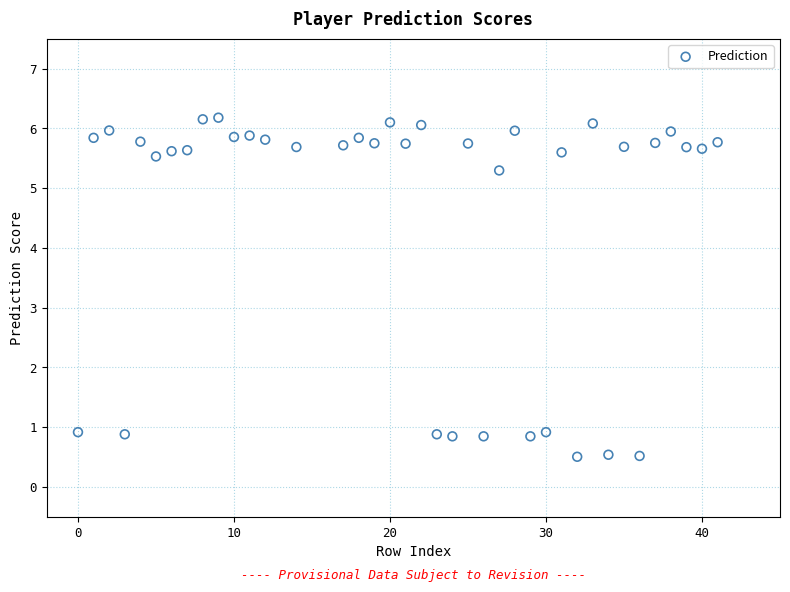

What is the range of Y values (max minus min)?

5.7